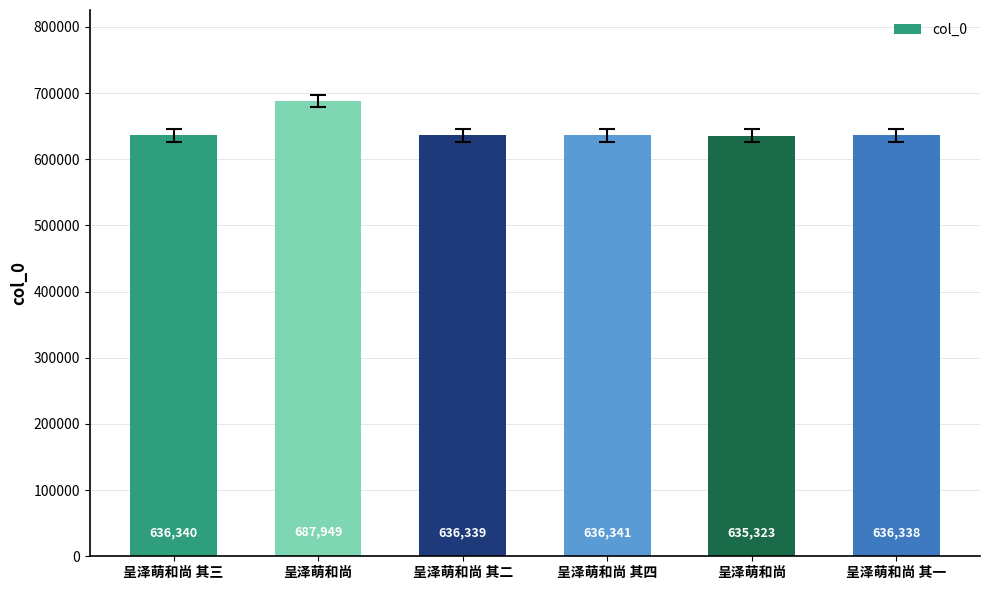

What is the difference between the maximum and minimum values?

52626